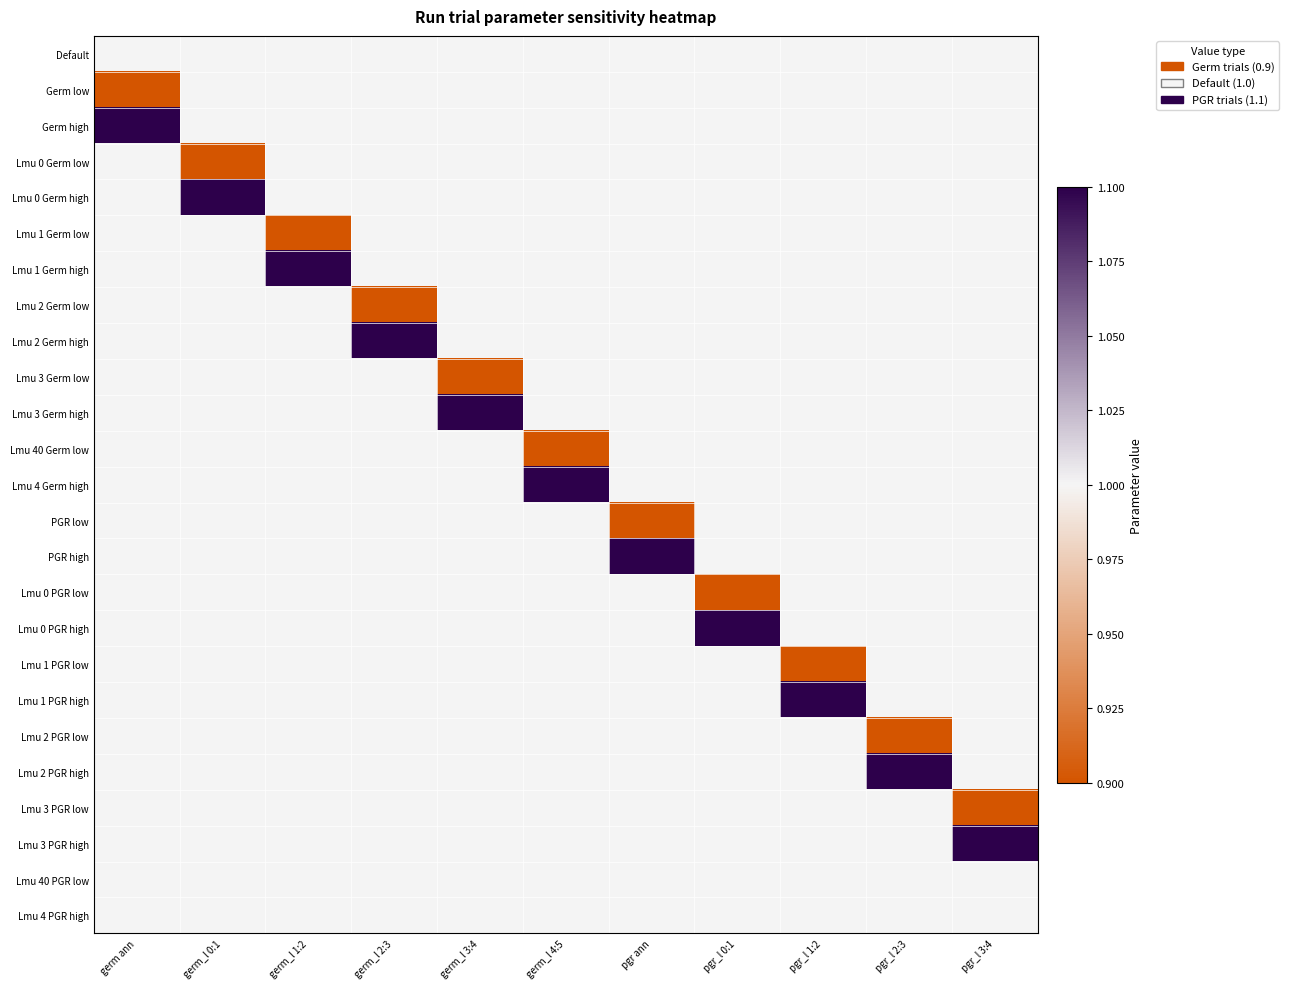

List the series in order of their peak value, lowest first.

Default, Germ low, Lmu 0 Germ low, Lmu 1 Germ low, Lmu 2 Germ low, Lmu 3 Germ low, Lmu 40 Germ low, PGR low, Lmu 0 PGR low, Lmu 1 PGR low, Lmu 2 PGR low, Lmu 3 PGR low, Lmu 40 PGR low, Lmu 4 PGR high, Germ high, Lmu 0 Germ high, Lmu 1 Germ high, Lmu 2 Germ high, Lmu 3 Germ high, Lmu 4 Germ high, PGR high, Lmu 0 PGR high, Lmu 1 PGR high, Lmu 2 PGR high, Lmu 3 PGR high